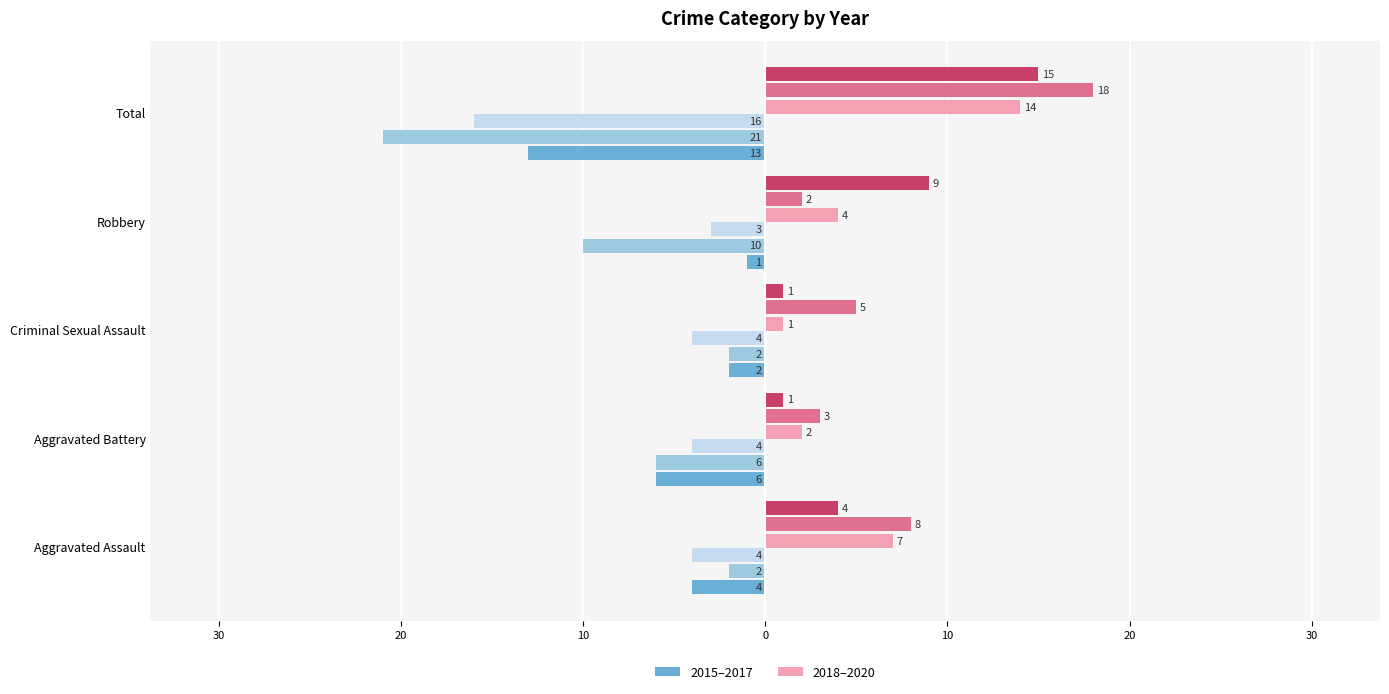

Does the chart contain stacked bars?

No